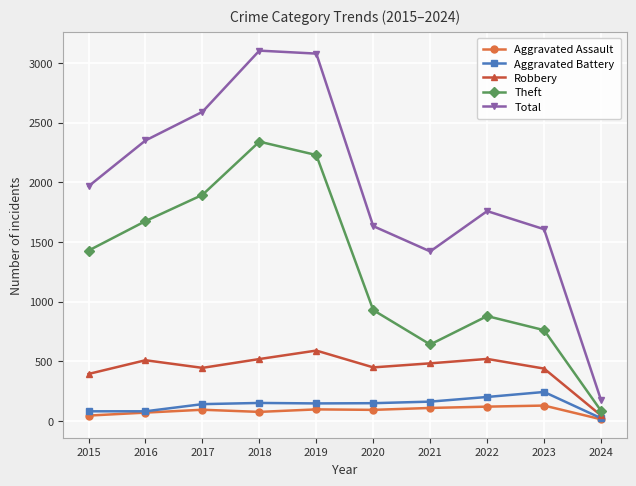

Which series has the widest spread of values?

Total